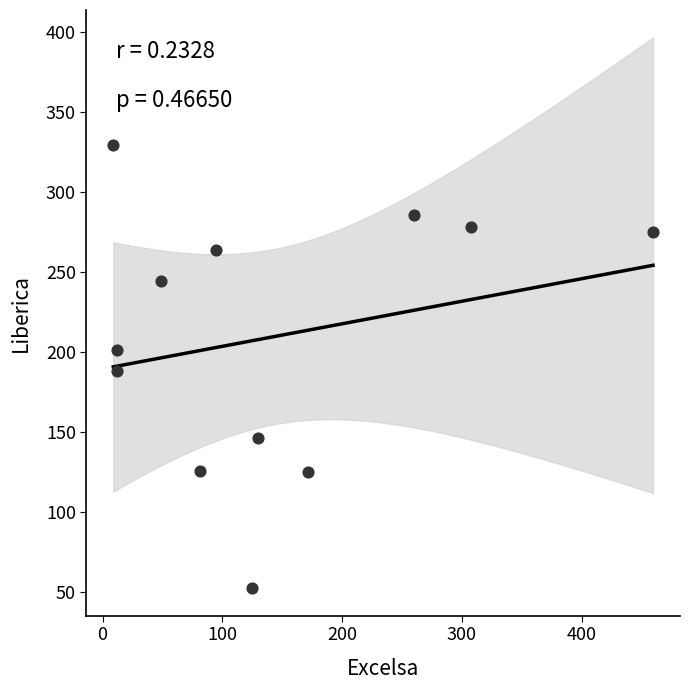

What is the range of Y values (max minus min)?

276.6